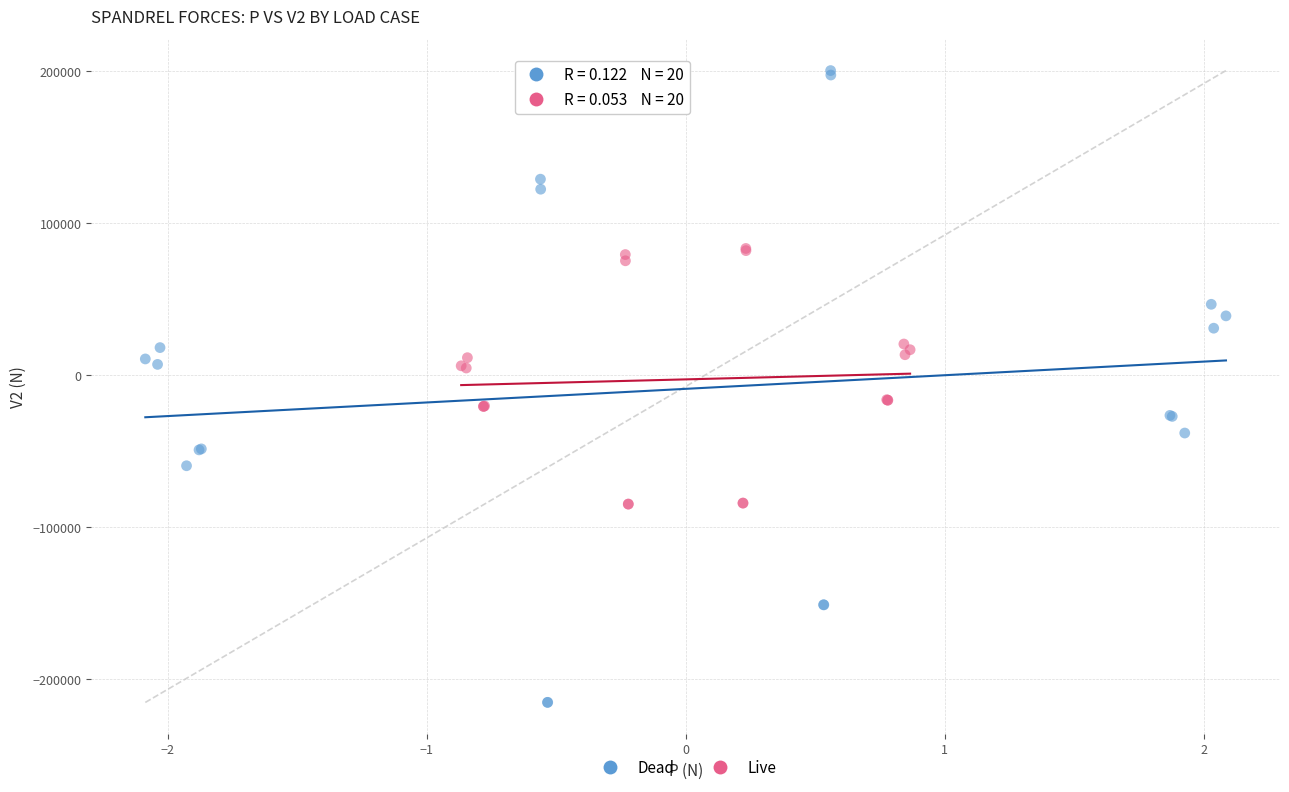

Which series has the largest Y range (max minus min)?

Dead